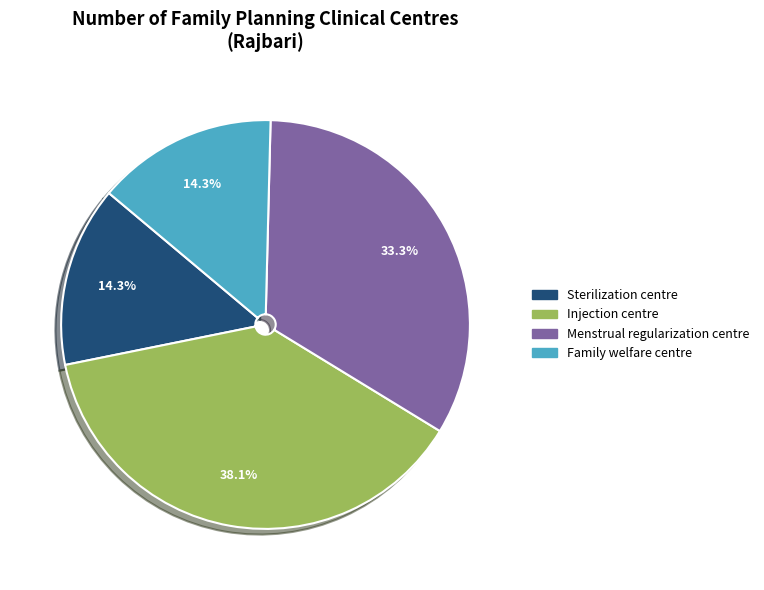

Does any single category account for the majority?

No